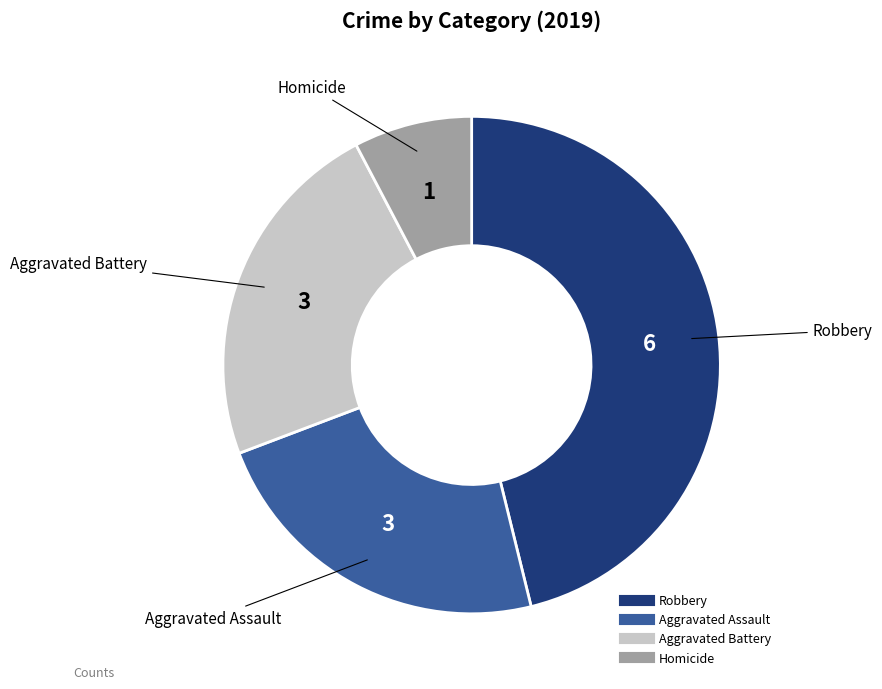

Which category has the biggest portion of the pie?

Robbery